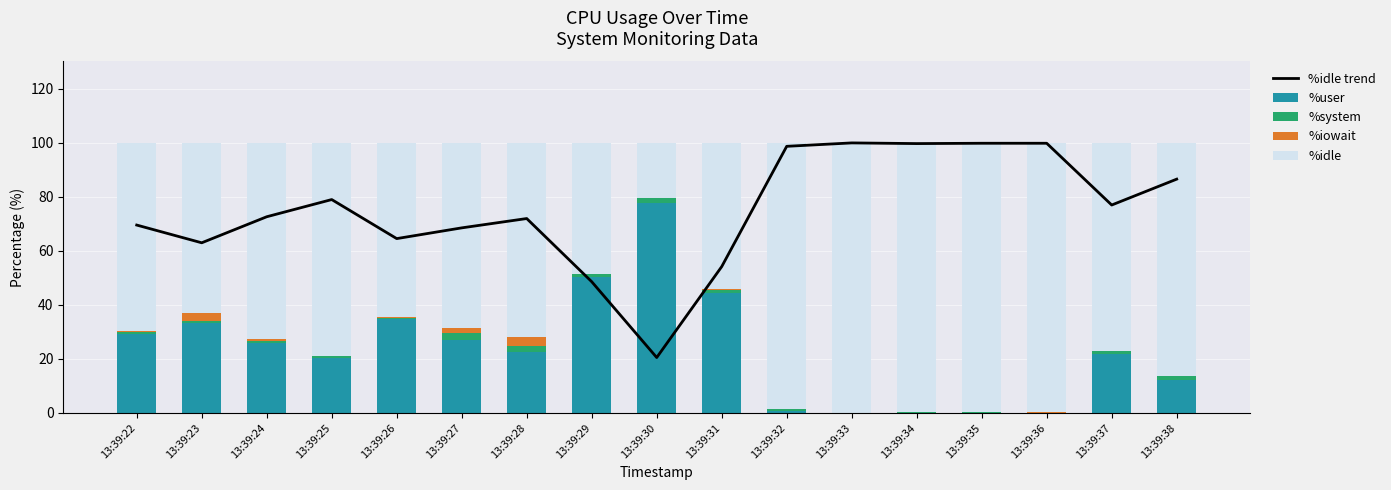

What are all the series names shown in the legend?

%idle trend, %user, %system, %iowait, %idle